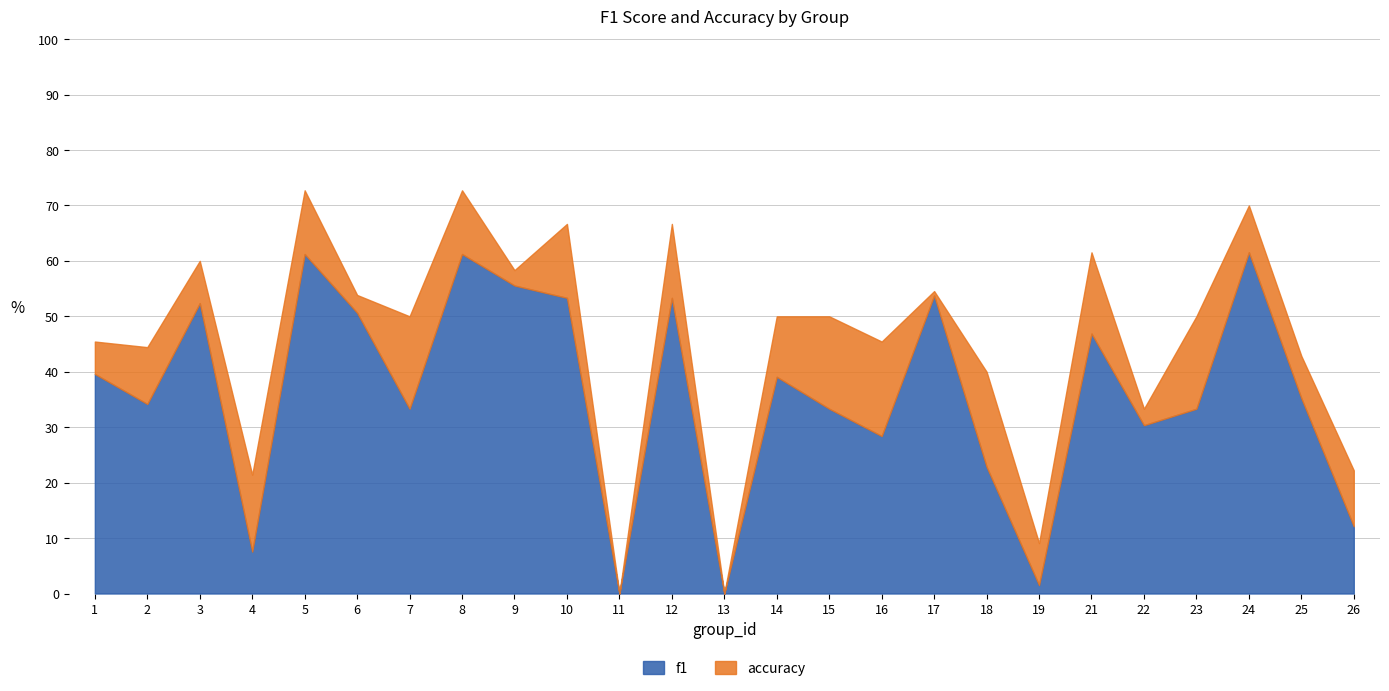

Does the chart have visible grid lines?

Yes